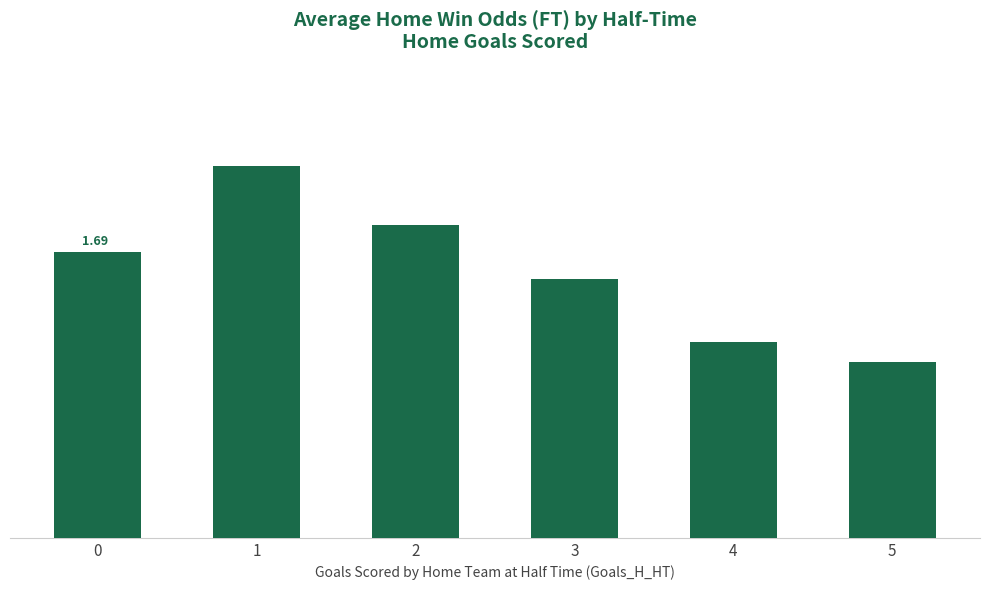

What is the smallest value displayed?

1.0